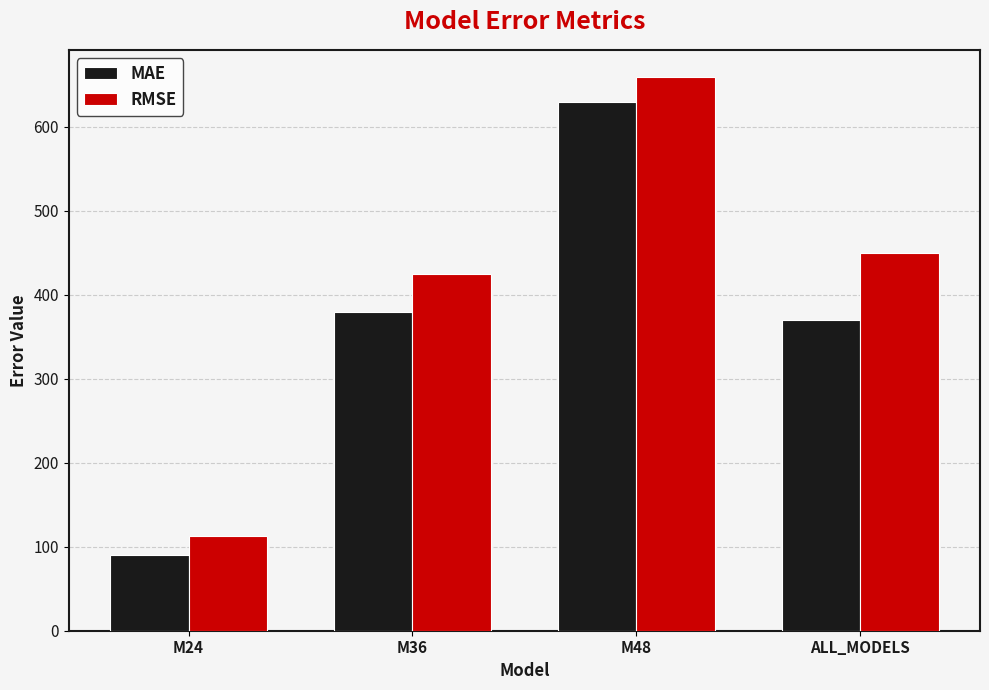

Rank the series by their average value, from highest to lowest.

RMSE, MAE